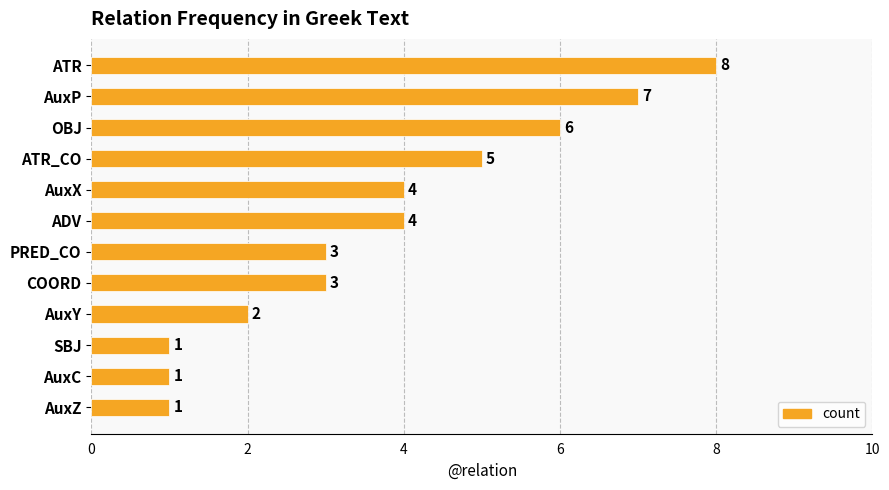

How many data points are less than 4?

6